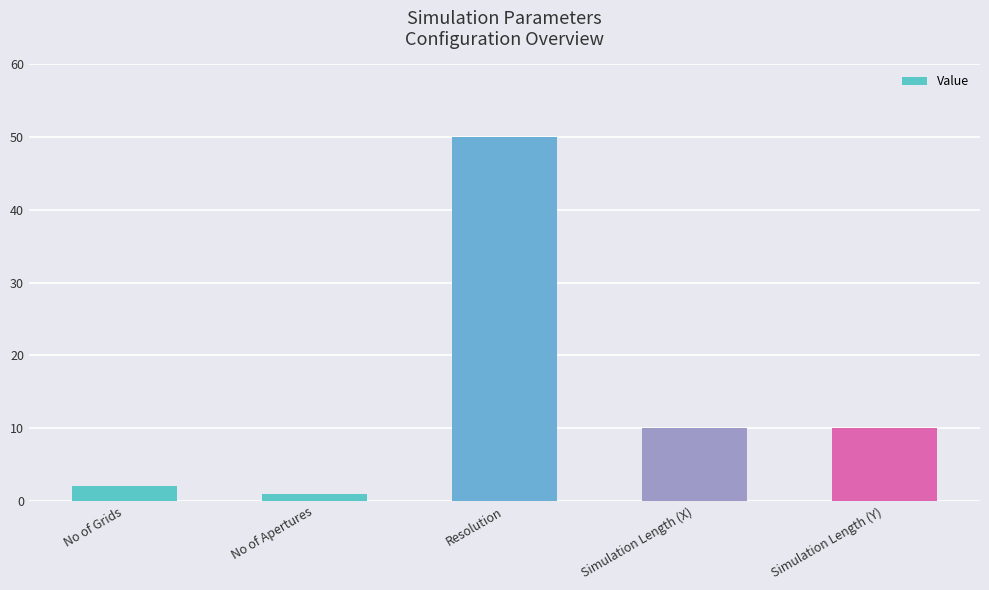

What is the maximum value shown in the chart?

50